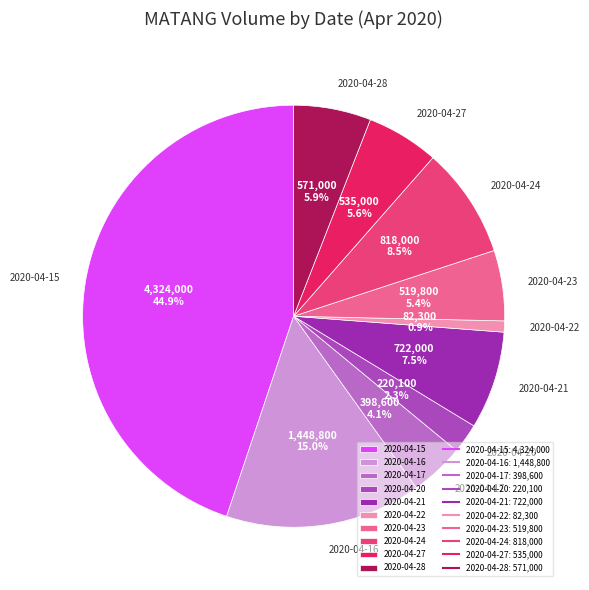

To the nearest percent, what is the difference between the largest and smallest slice percentages?

44%